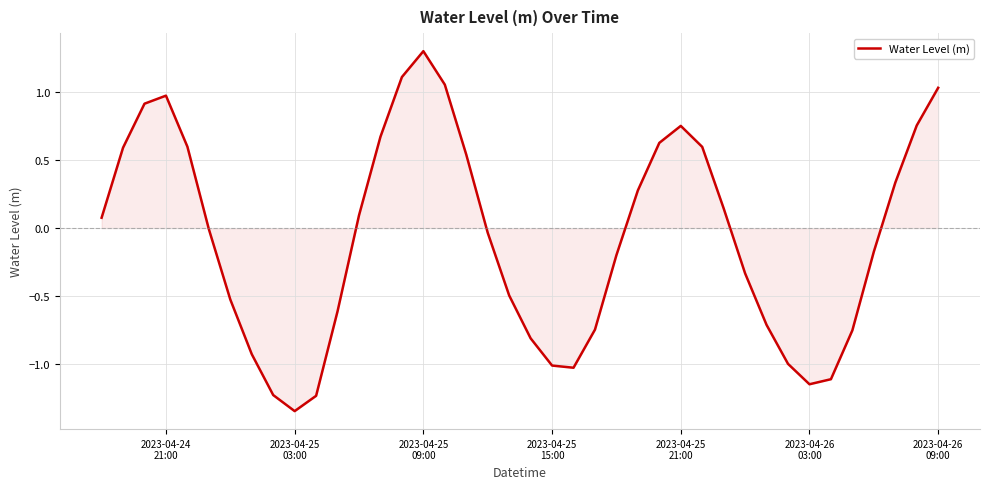

What is the greatest value displayed?

1.3